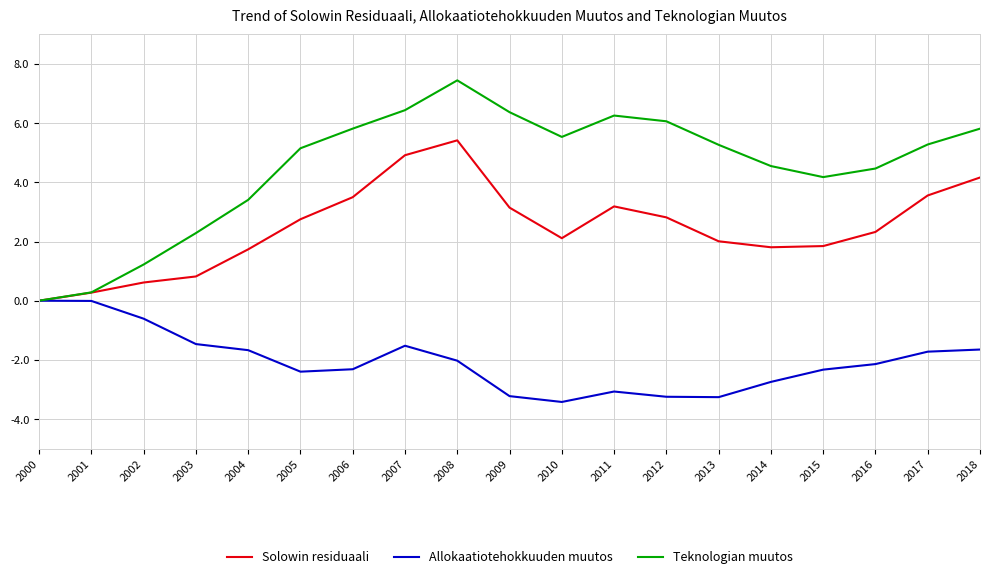

Which category has the highest value in the Solowin residuaali series?

2008